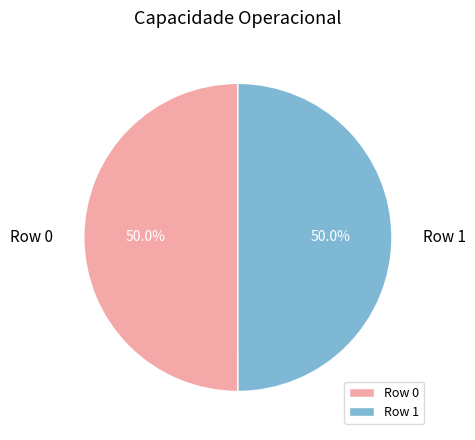

To the nearest percent, what is the combined percentage of Row 1 and Row 0?

100%